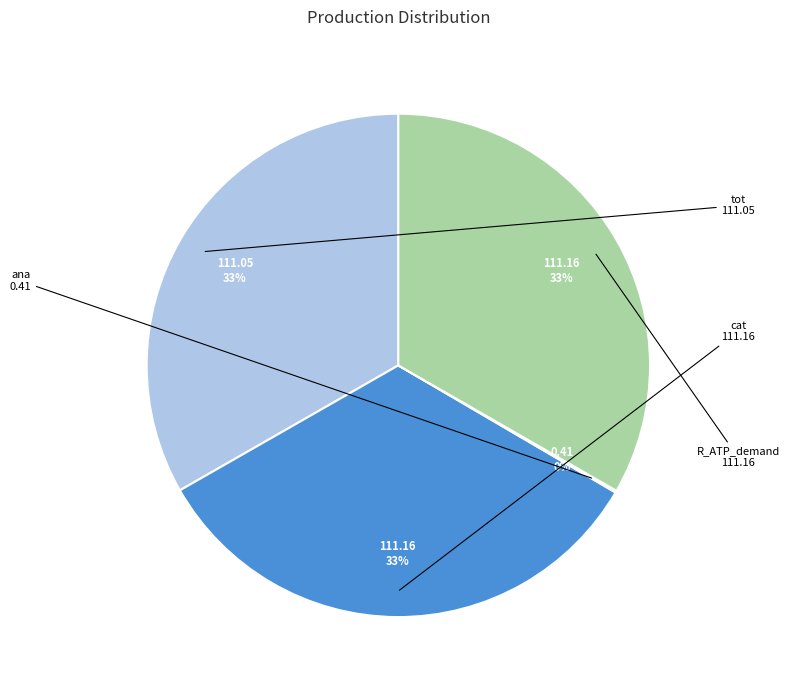

Is cat the majority of the pie?

No